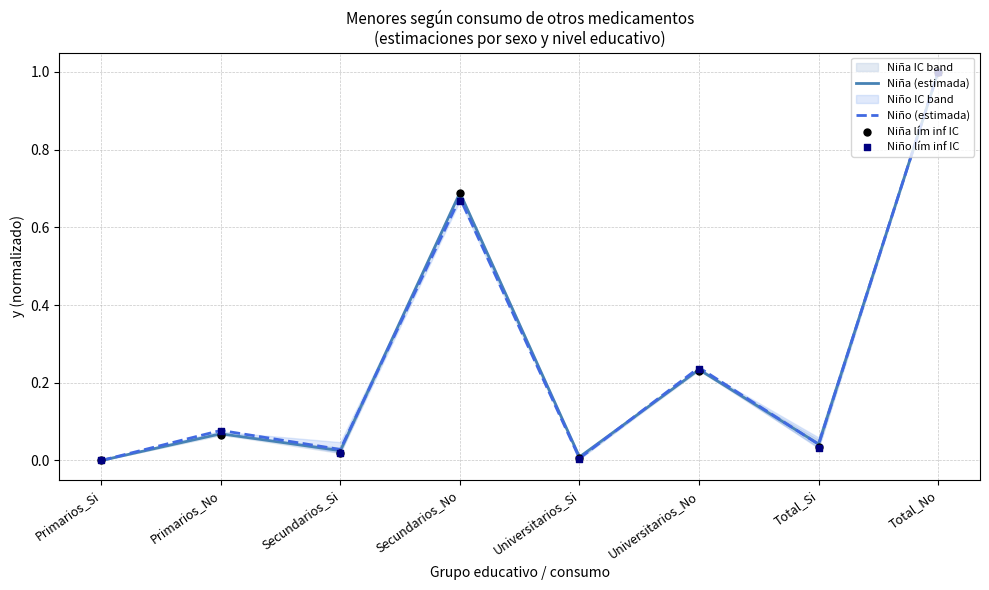

Which series reaches the minimum Y coordinate?

Niña (estimada)